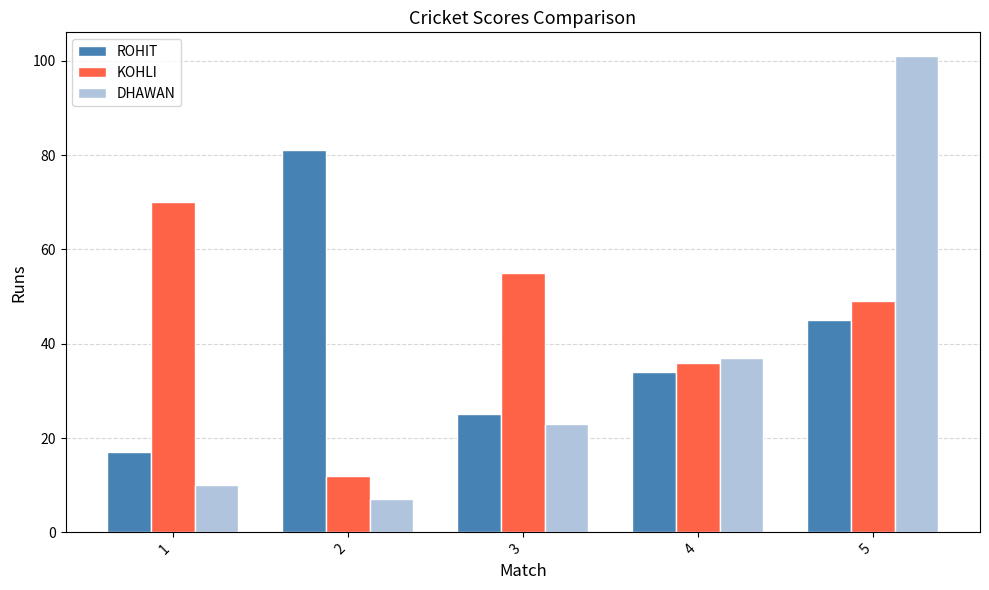

Reading left to right, list all the values displayed in this chart.

ROHIT: 1=17	2=81	3=25	4=34	5=45
KOHLI: 1=70	2=12	3=55	4=36	5=49
DHAWAN: 1=10	2=7	3=23	4=37	5=101